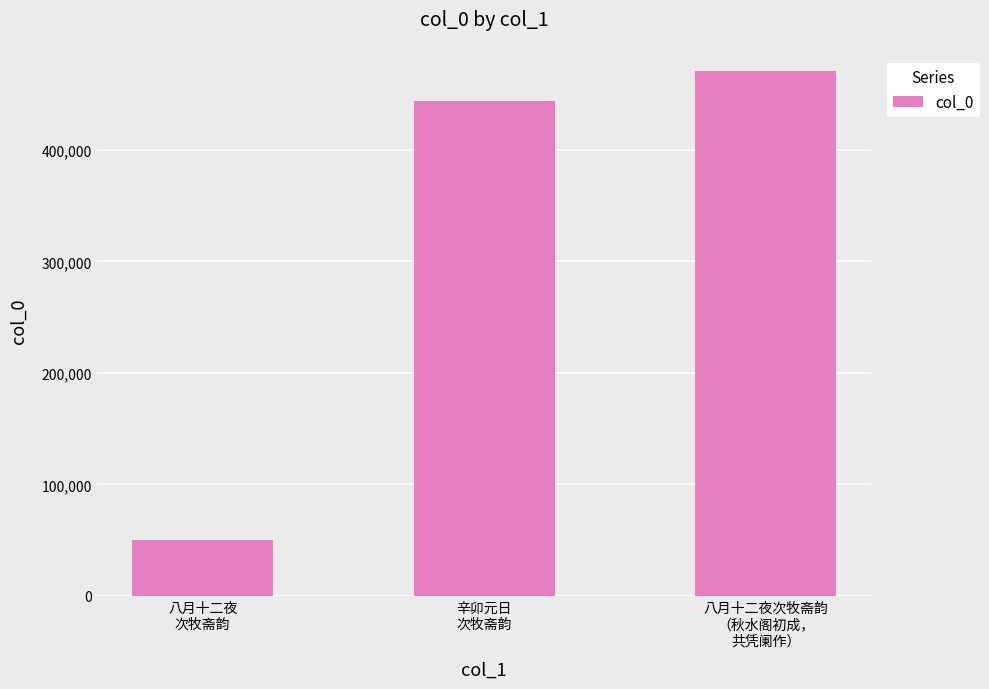

What is the change in value from 辛卯元日
次牧斋韵 to 八月十二夜次牧斋韵
（秋水阁初成，
共凭阑作）?

+26741